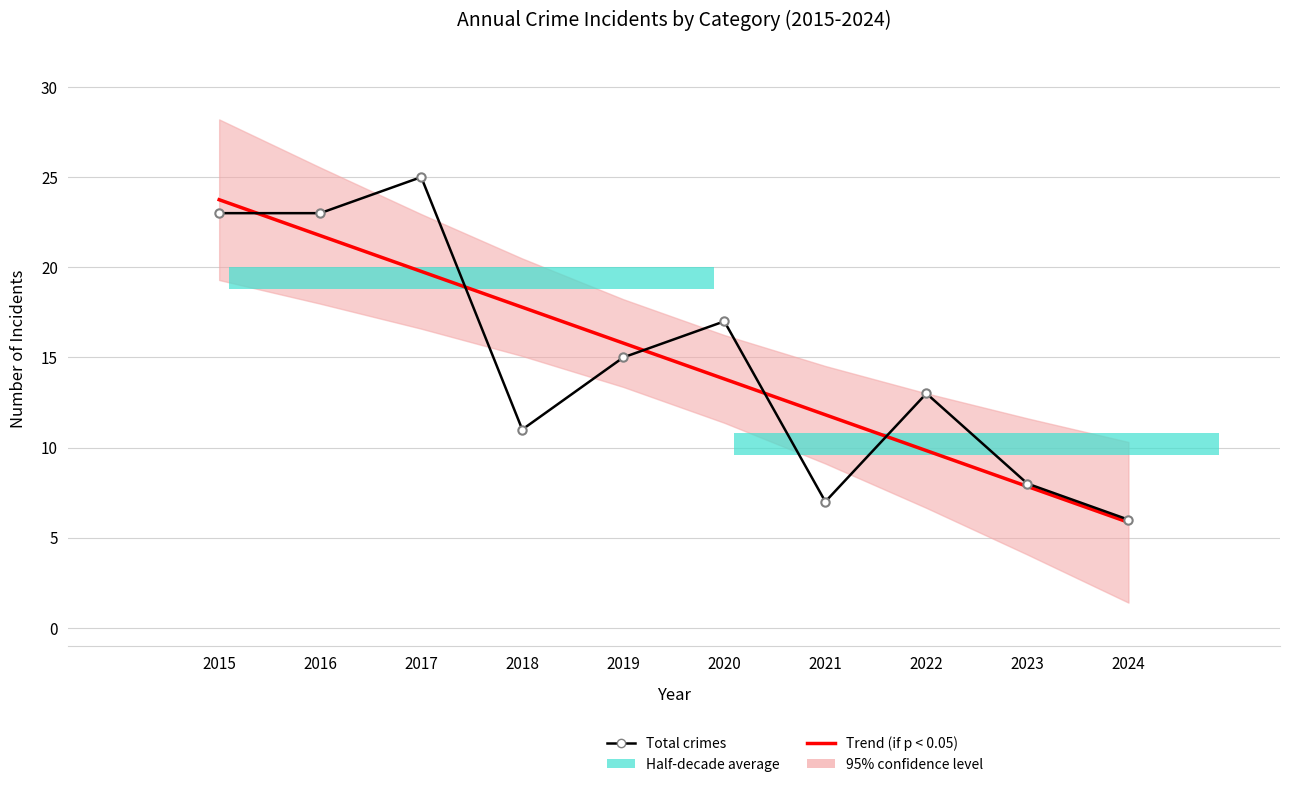

What is the value of the Total crimes bar at the 9th from the left?

8.0